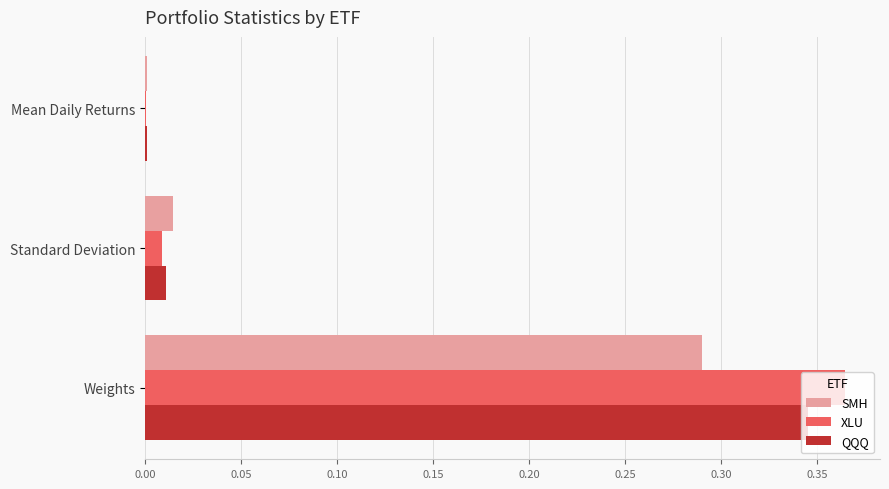

Between Standard Deviation and Weights, which series saw the biggest shift?

XLU